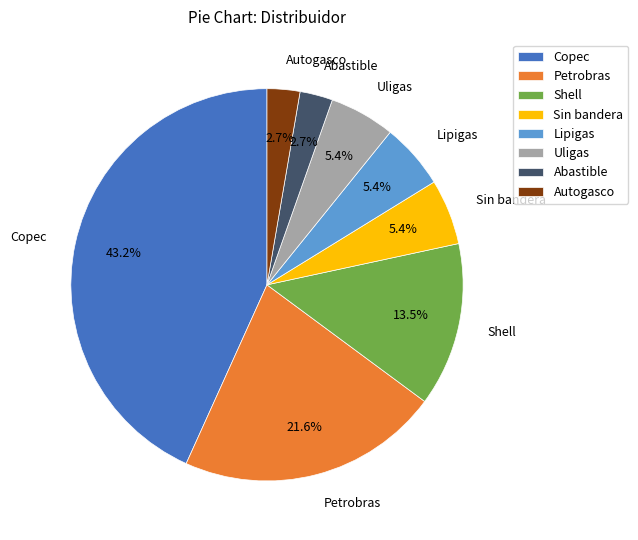

Is the sum of Petrobras and Copec greater than half?

Yes